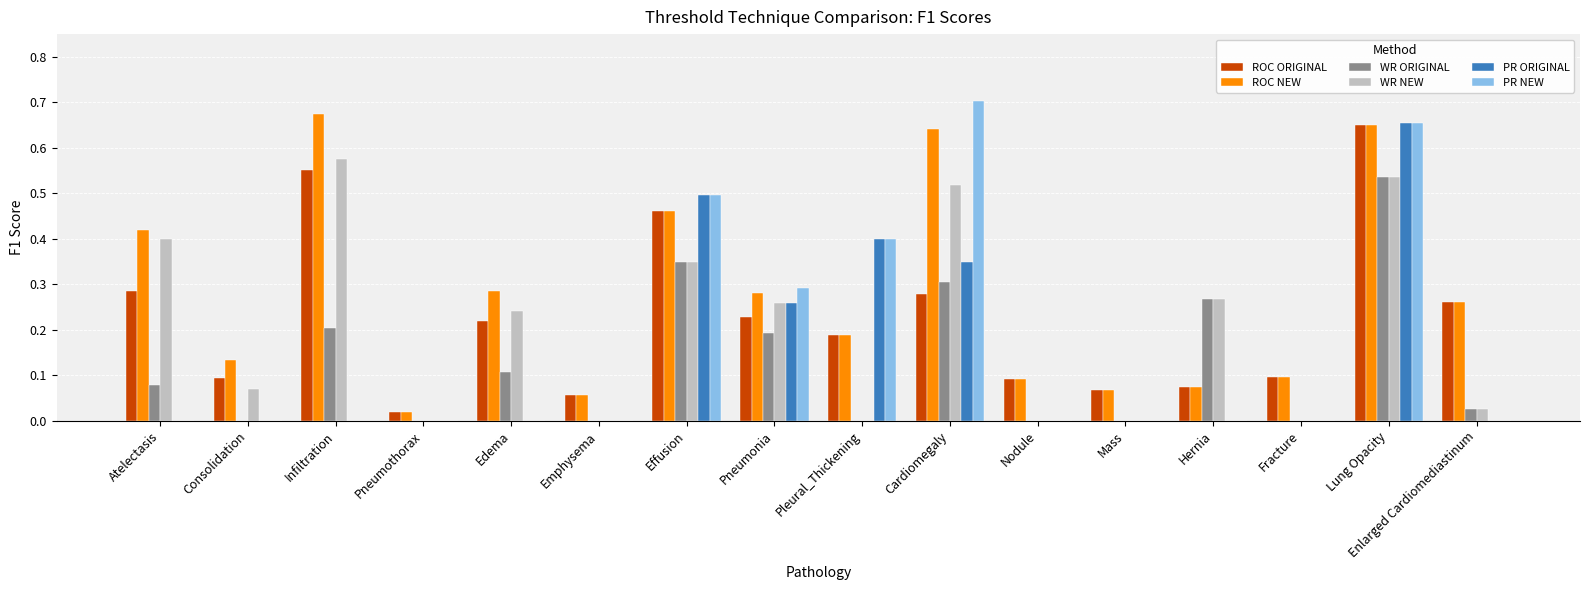

The PR ORIGINAL series shows -0.2 at Consolidation. True or false?

False